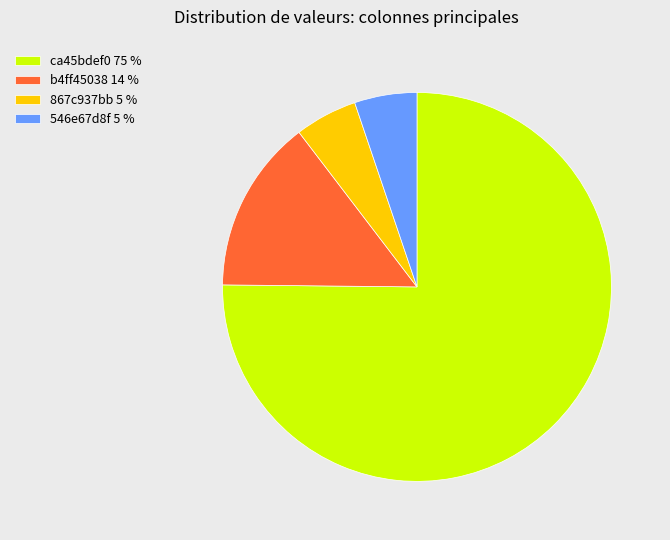

What is the largest slice in the pie chart?

ca45bdef0